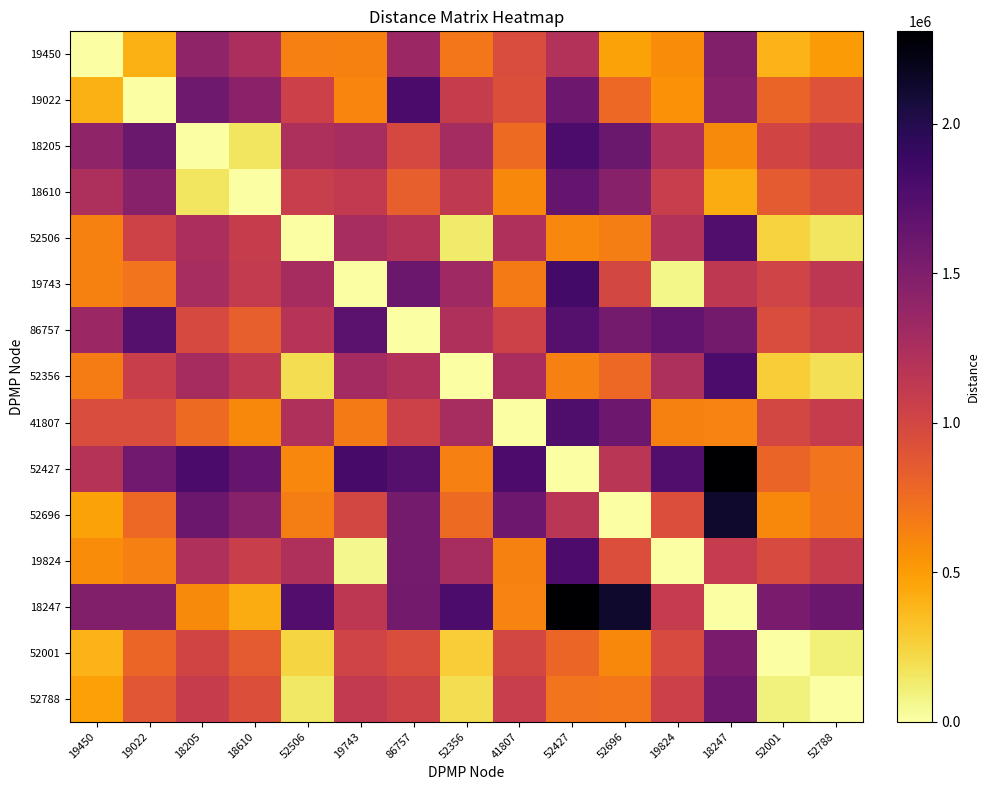

What is the spread (max minus min) of values at 52696?

2127220.4